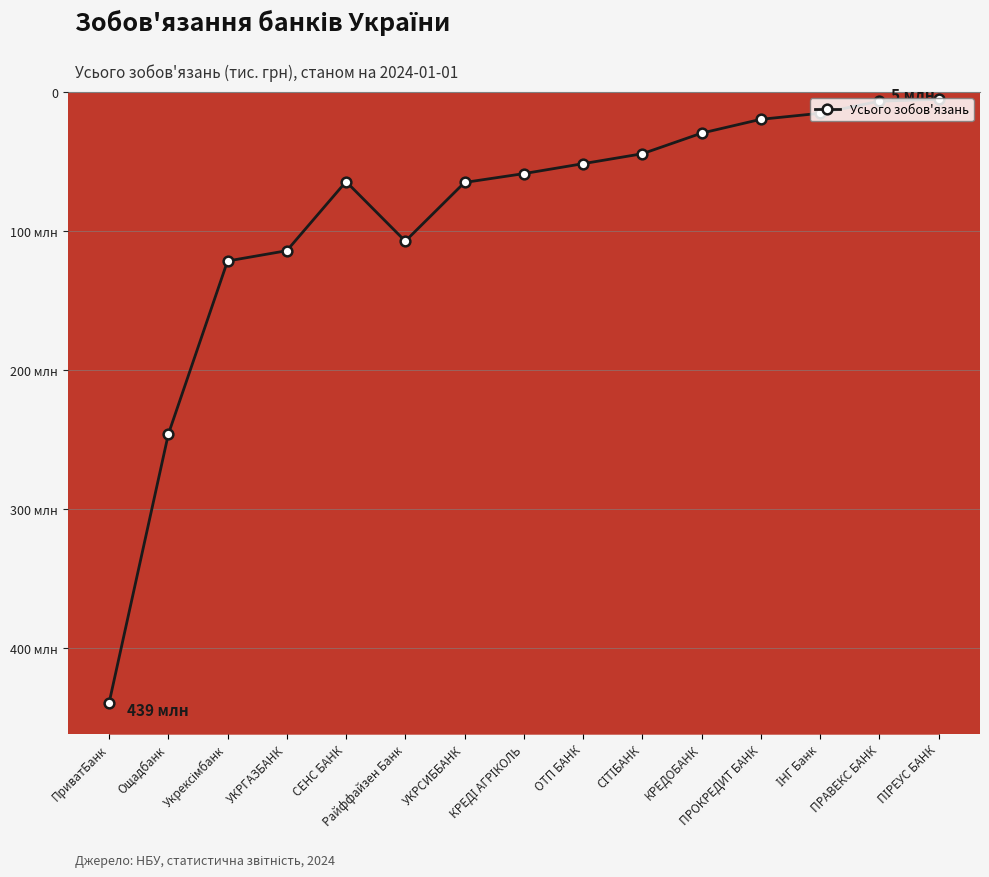

What position from the left is СІТІБАНК?

10